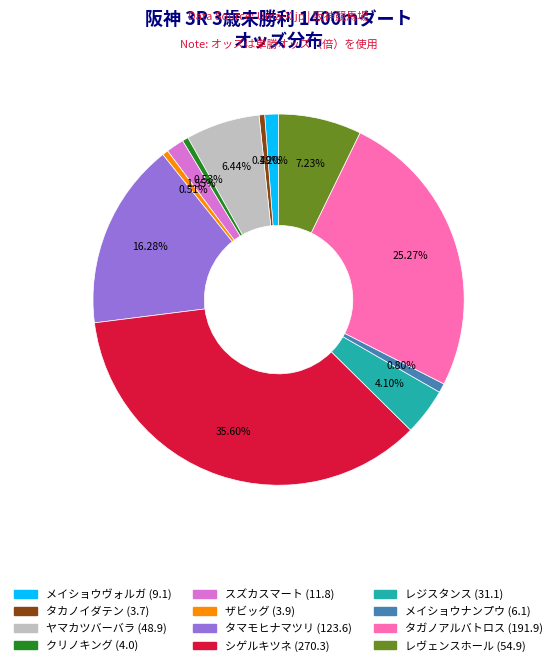

Which slice is the largest?

シゲルキツネ